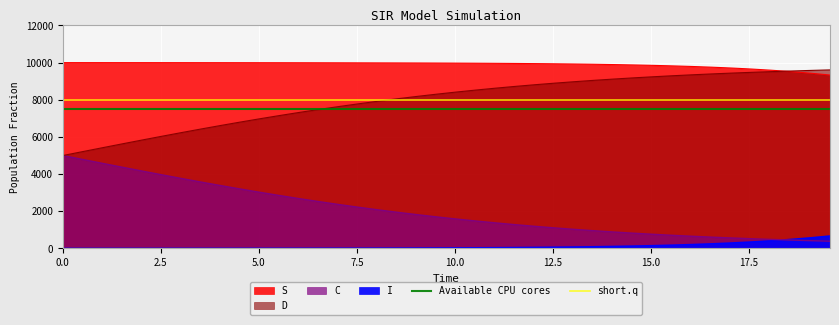

What is the sum of all Available CPU cores values?

15000